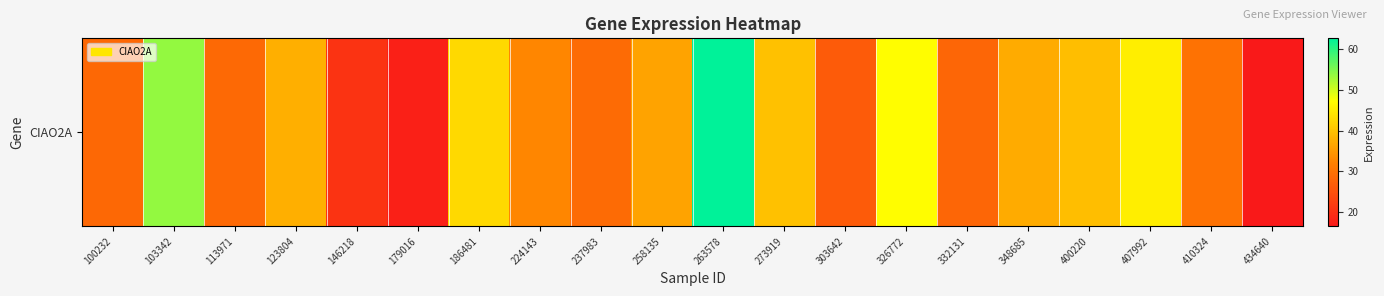

Is it true that the value at 400220 is 18.8?

False